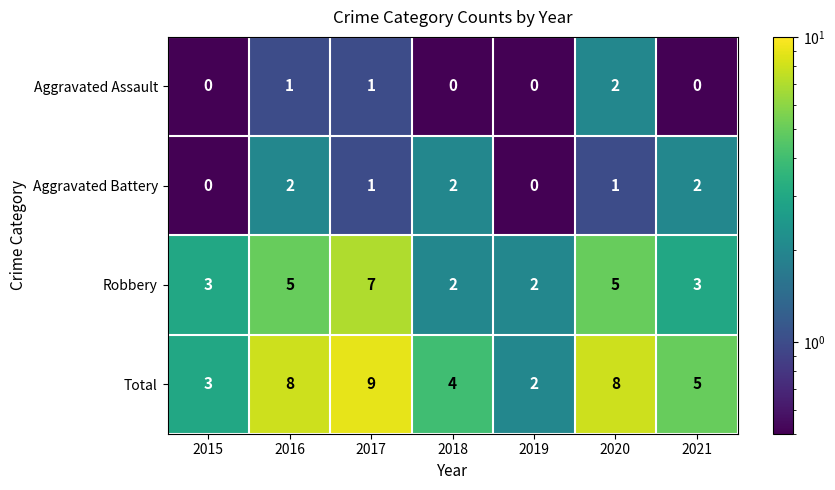

What is the difference between the Robbery values at 2017 and 2019?

5